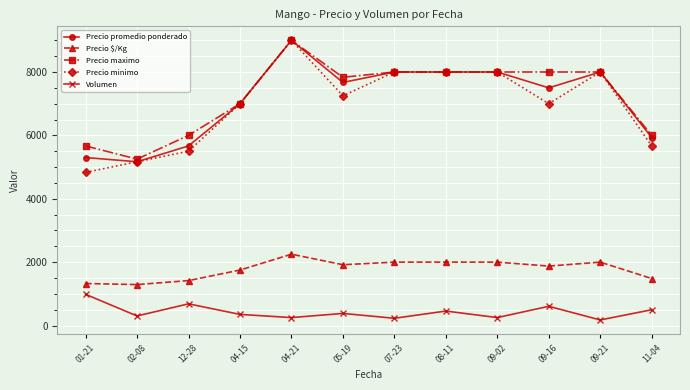

What is the value of the Volumen point at the 4th from the left?

350